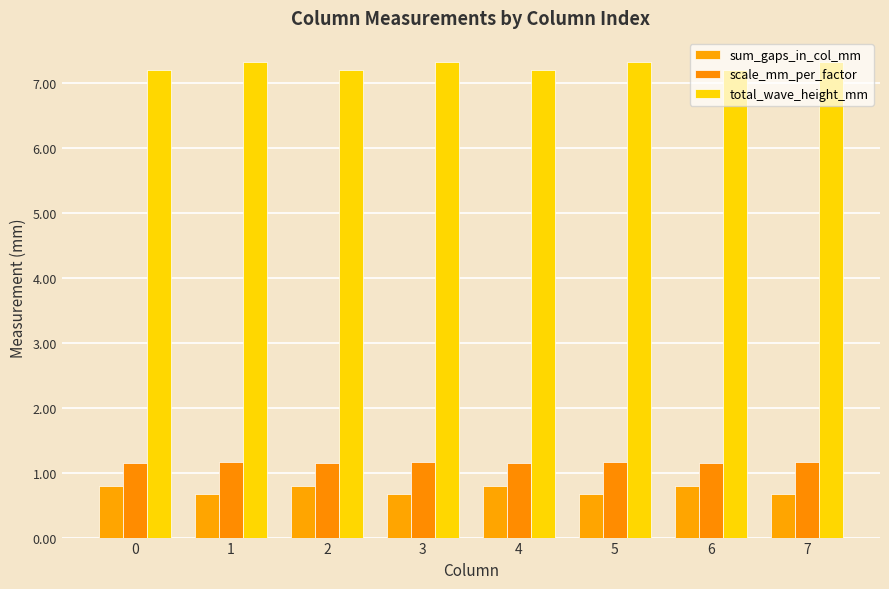

Which category has the lowest value in the sum_gaps_in_col_mm series?

1